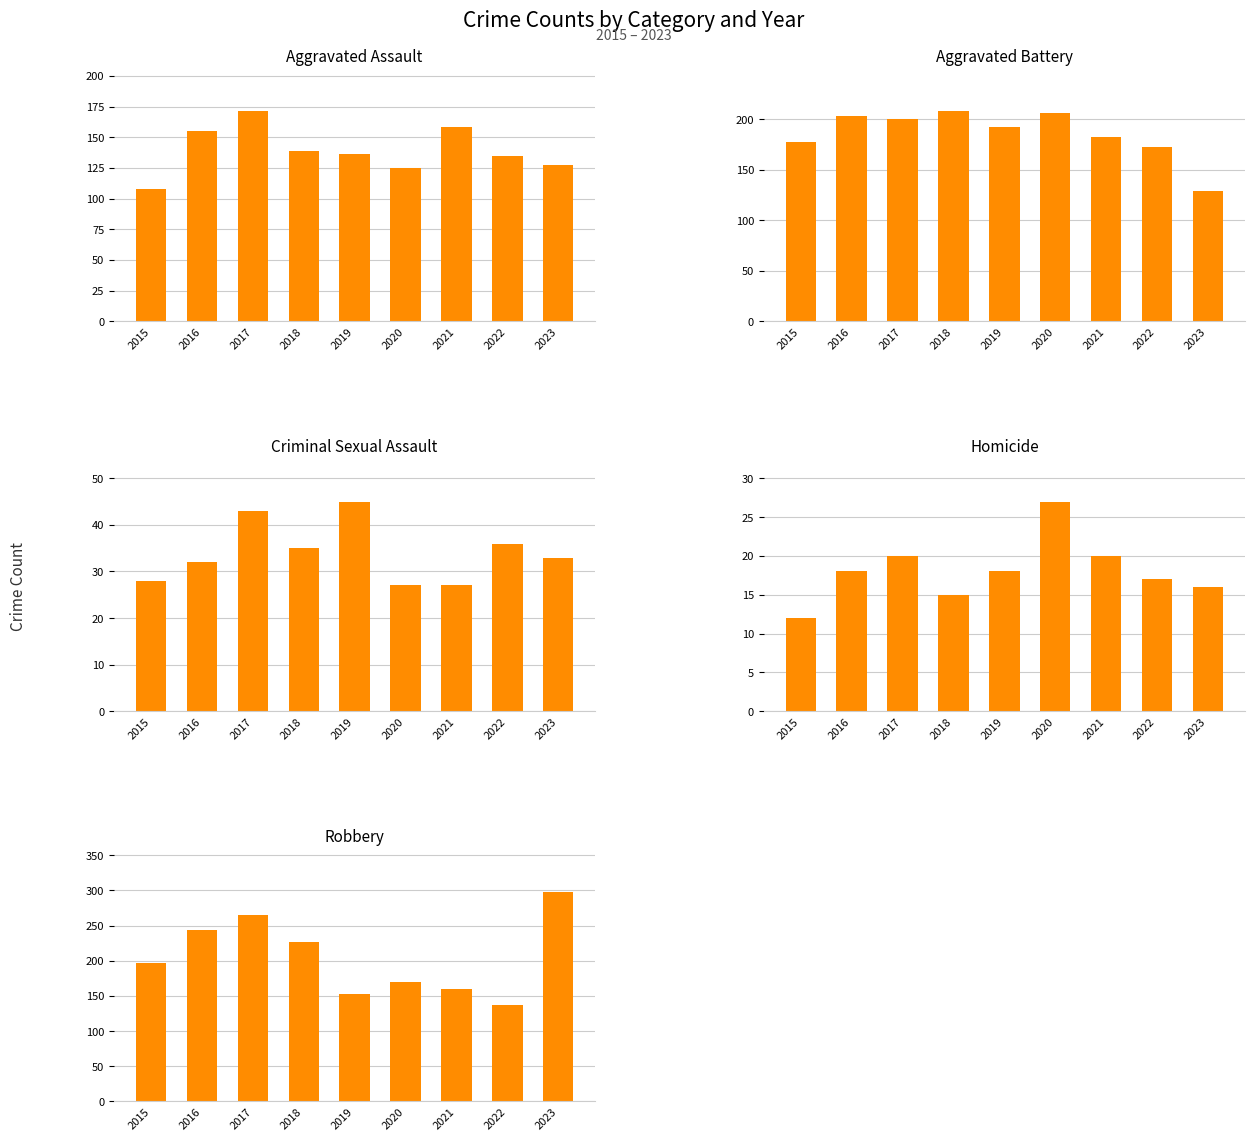

At how many categories does at least one series exceed 168?

9